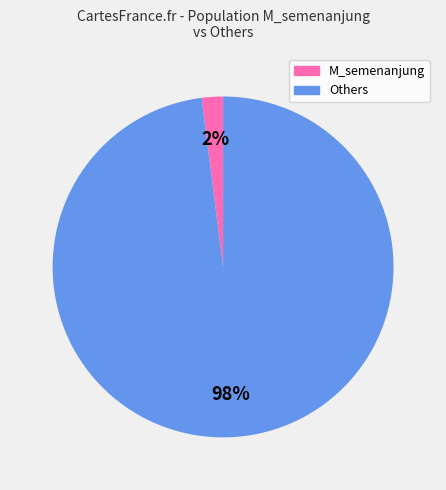

To the nearest percent, what is the average slice percentage?

50%